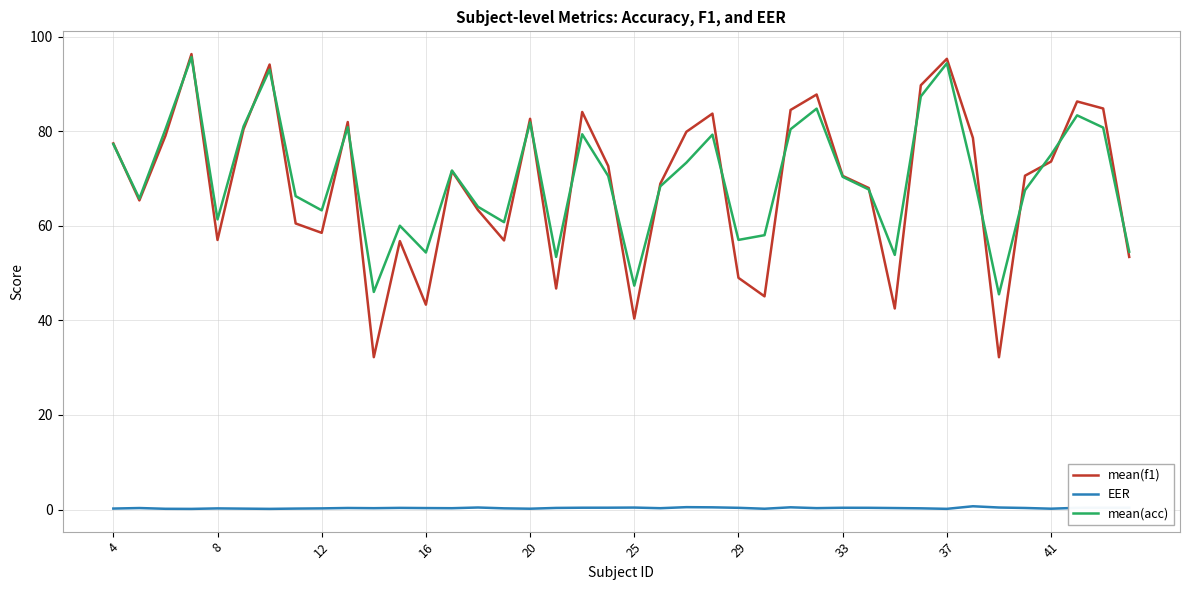

True or false: EER and mean(f1) cross at least once.

False